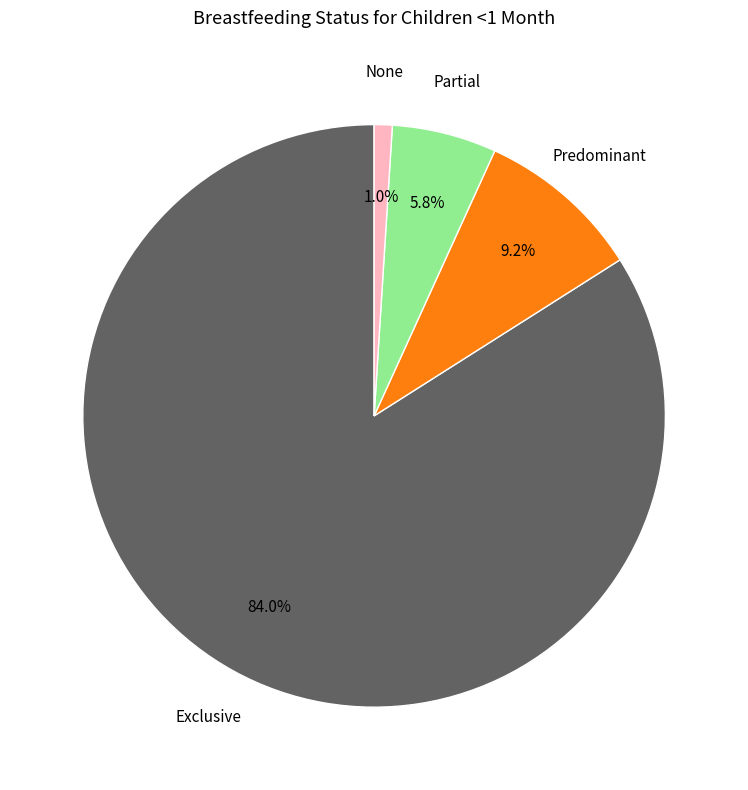

Does any single category account for the majority?

Yes